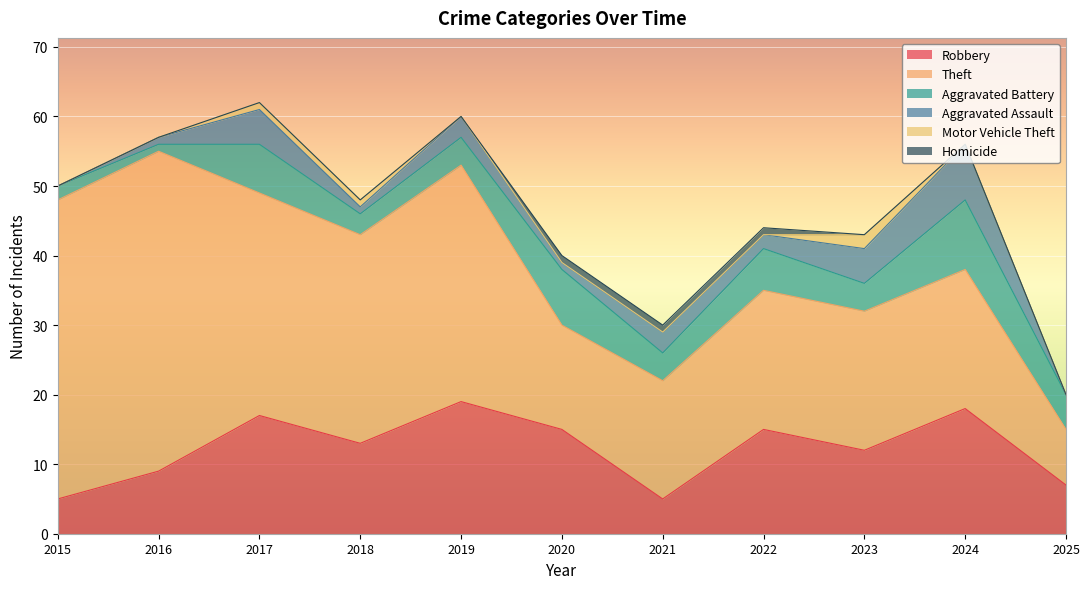

At how many categories does at least one series exceed 2?

11